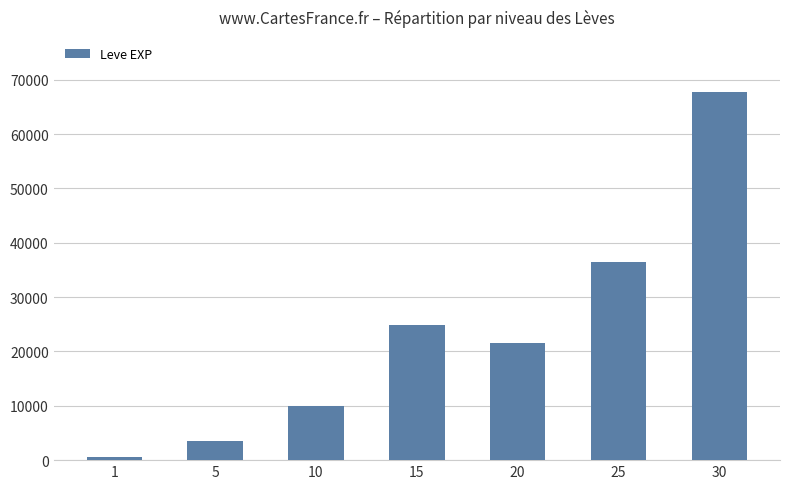

What value does the data have at 25, to the nearest 50?

36400